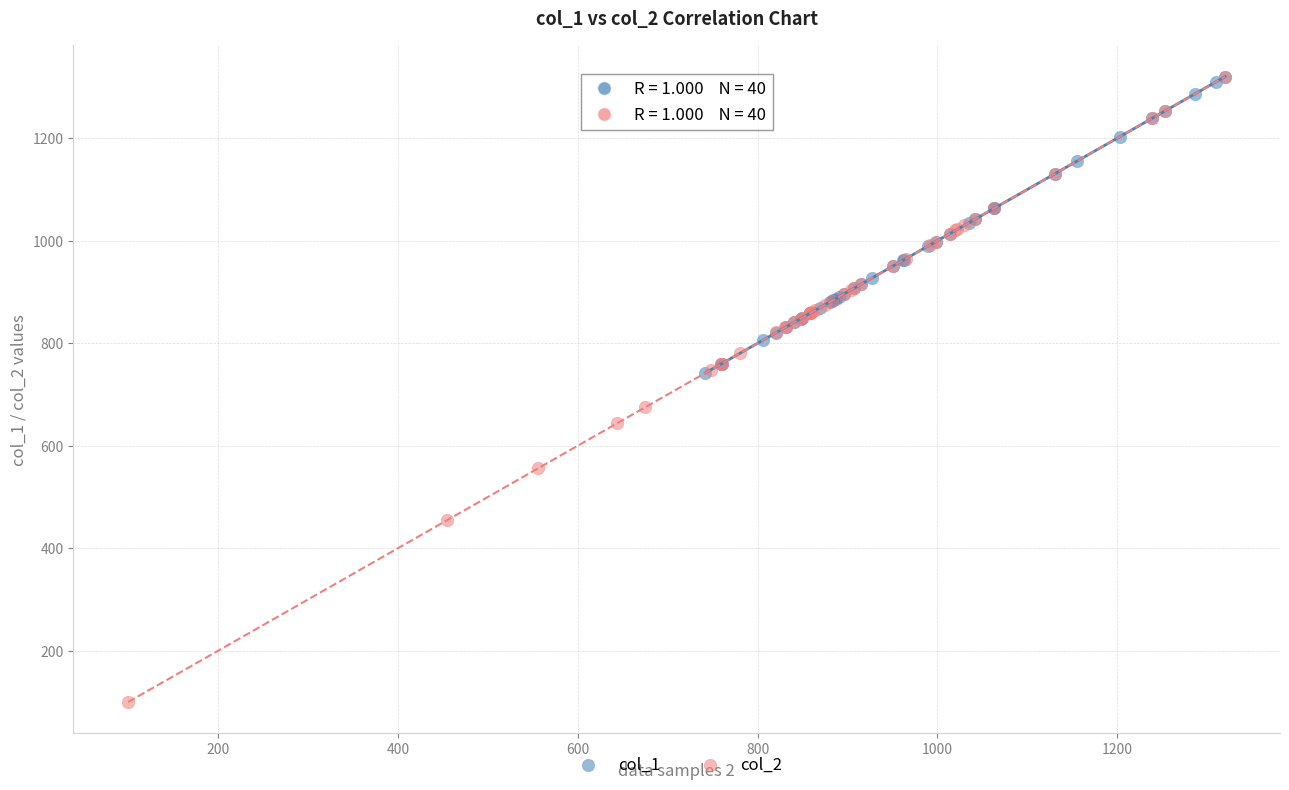

Which series has the largest Y range (max minus min)?

col_2